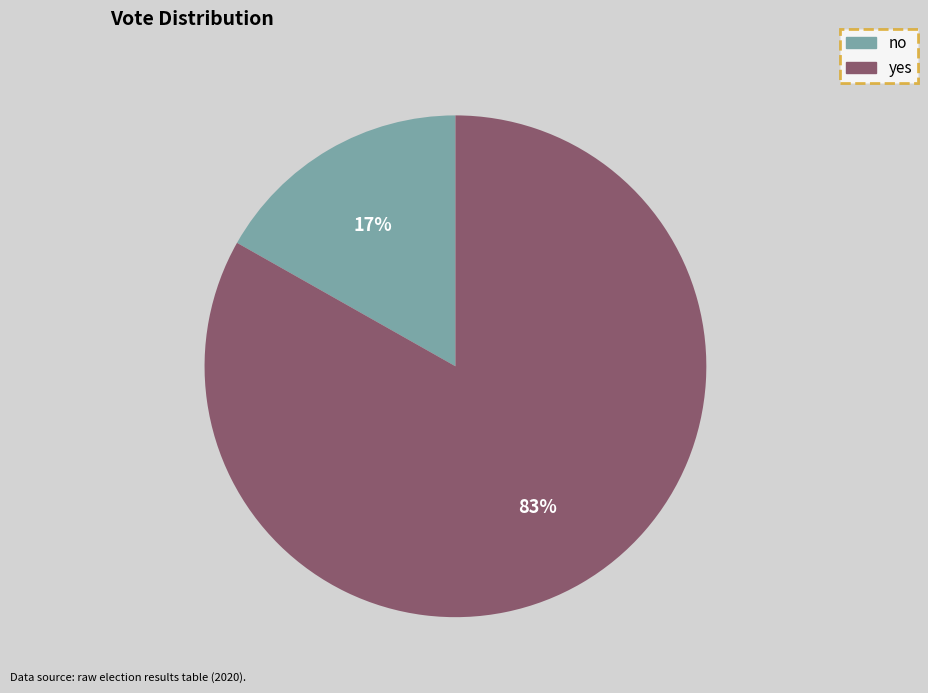

Rank the categories by value from lowest to highest.

no, yes